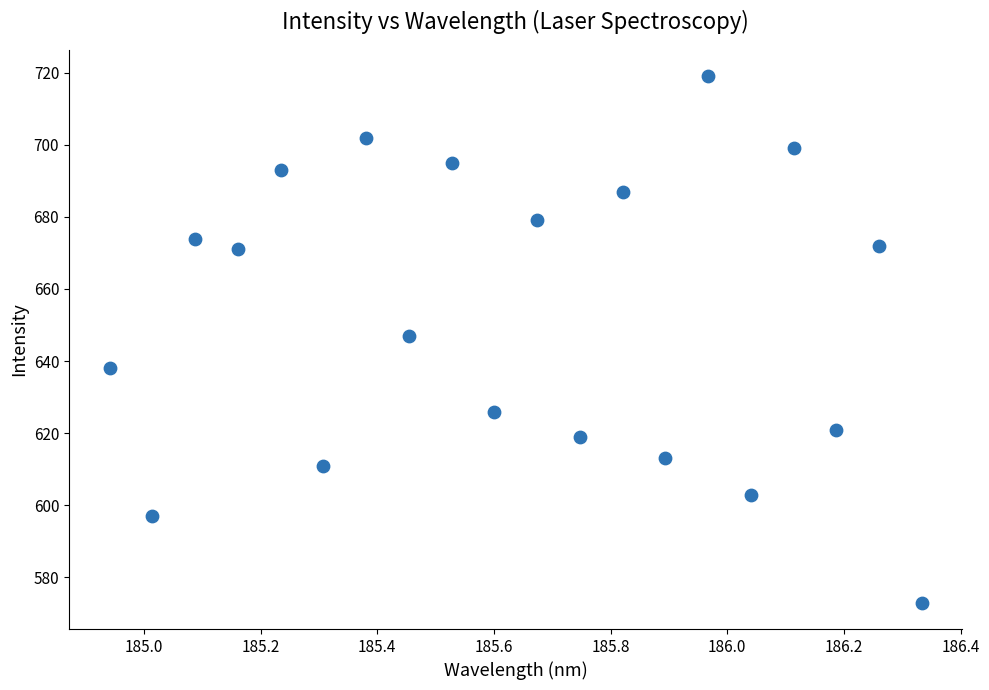

What is the range of Y values (max minus min)?

146